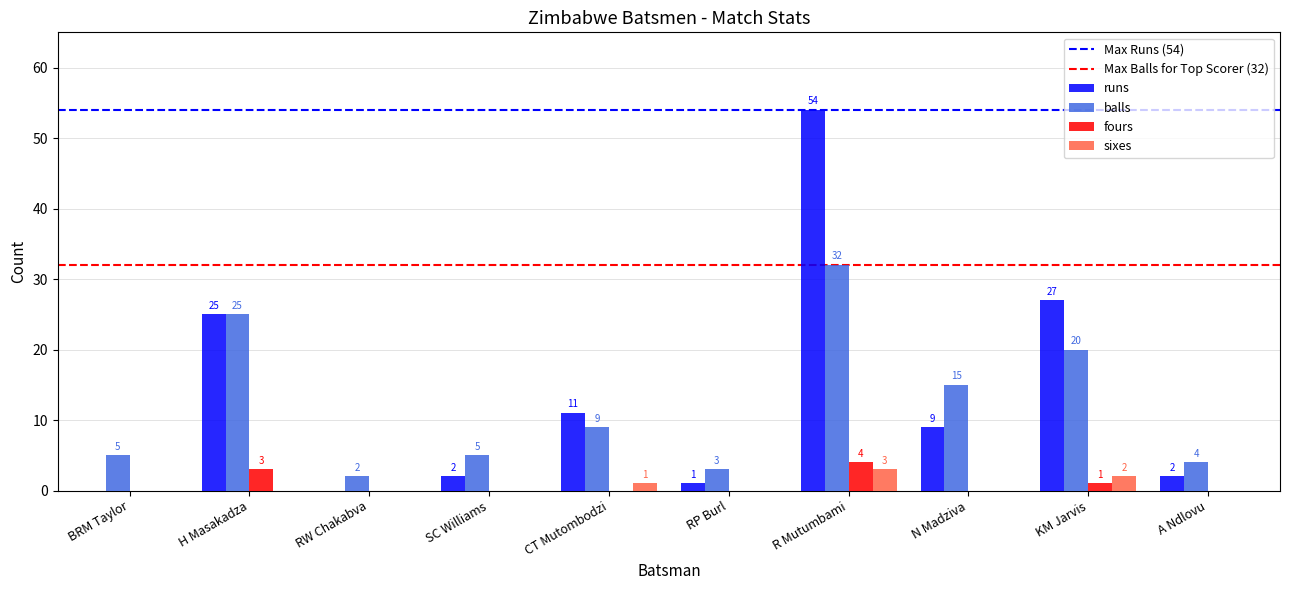

Reading right to left, transcribe all the data shown in this chart.

runs: 2	27	9	54	1	11	2	0	25	0
balls: 4	20	15	32	3	9	5	2	25	5
fours: 0	1	0	4	0	0	0	0	3	0
sixes: 0	2	0	3	0	1	0	0	0	0